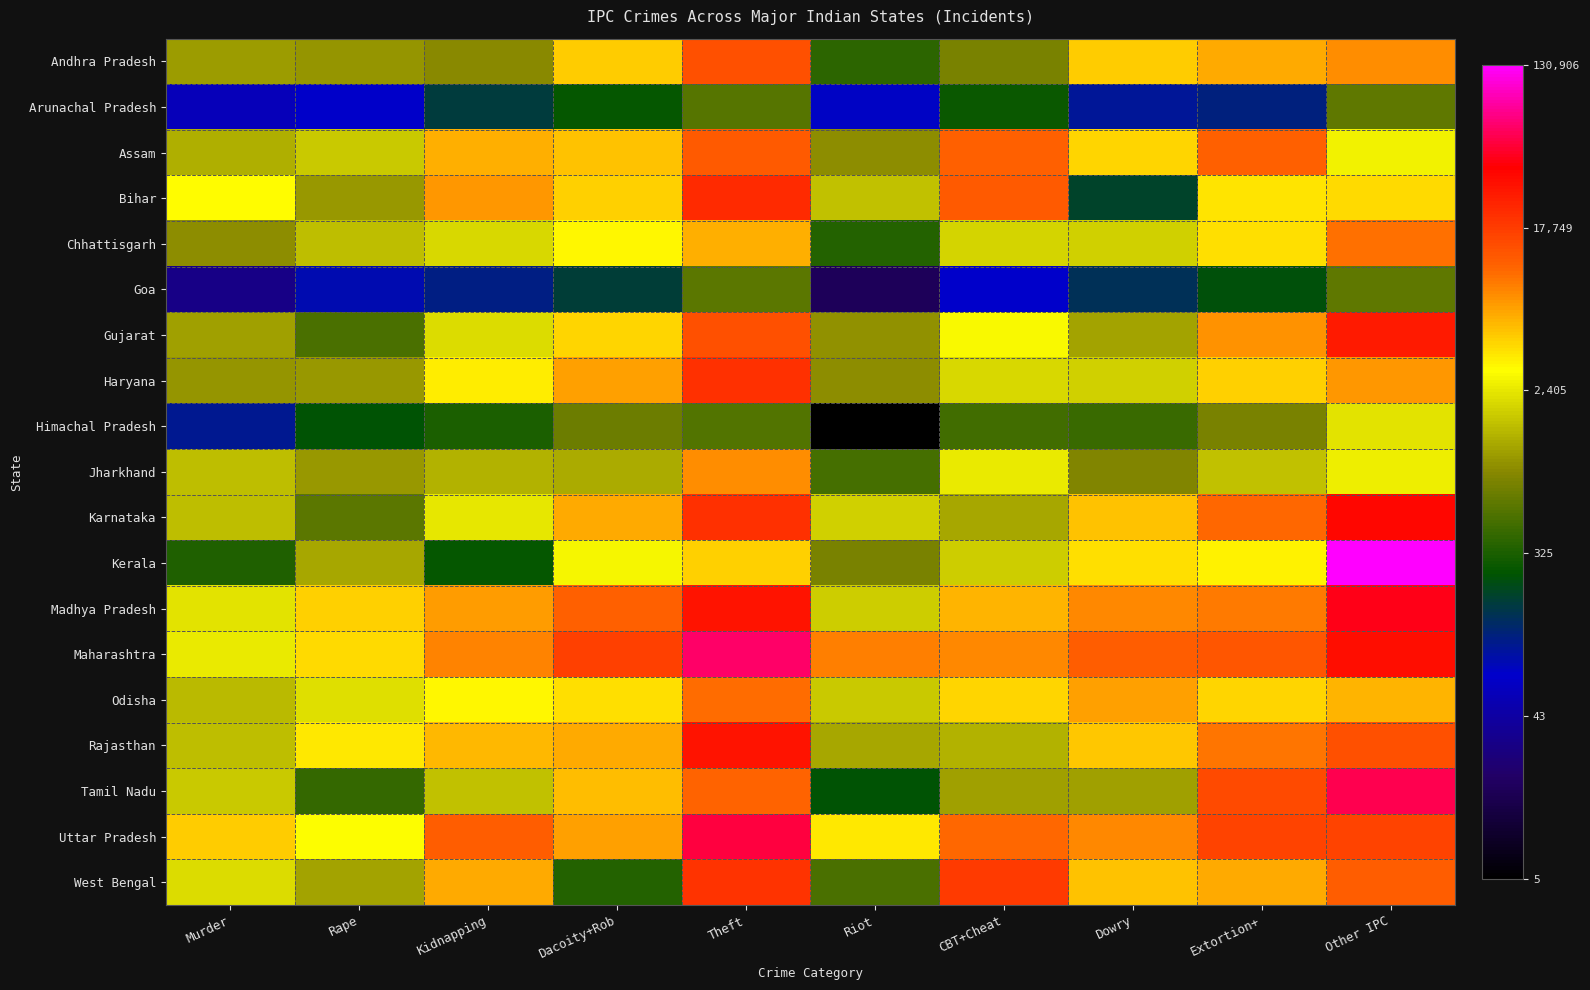

List the series in order of their peak value, lowest first.

Goa, Arunachal Pradesh, Himachal Pradesh, Jharkhand, Chhattisgarh, Odisha, Assam, Andhra Pradesh, West Bengal, Haryana, Bihar, Gujarat, Rajasthan, Karnataka, Madhya Pradesh, Uttar Pradesh, Tamil Nadu, Maharashtra, Kerala